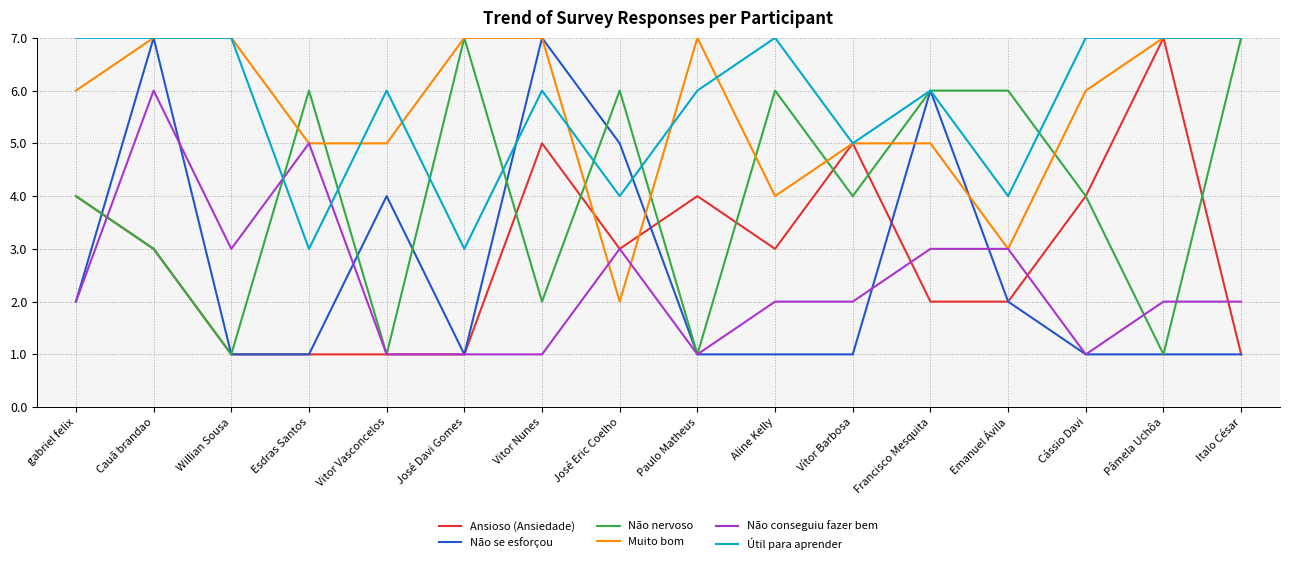

What position from the left is José Eric Coelho?

8